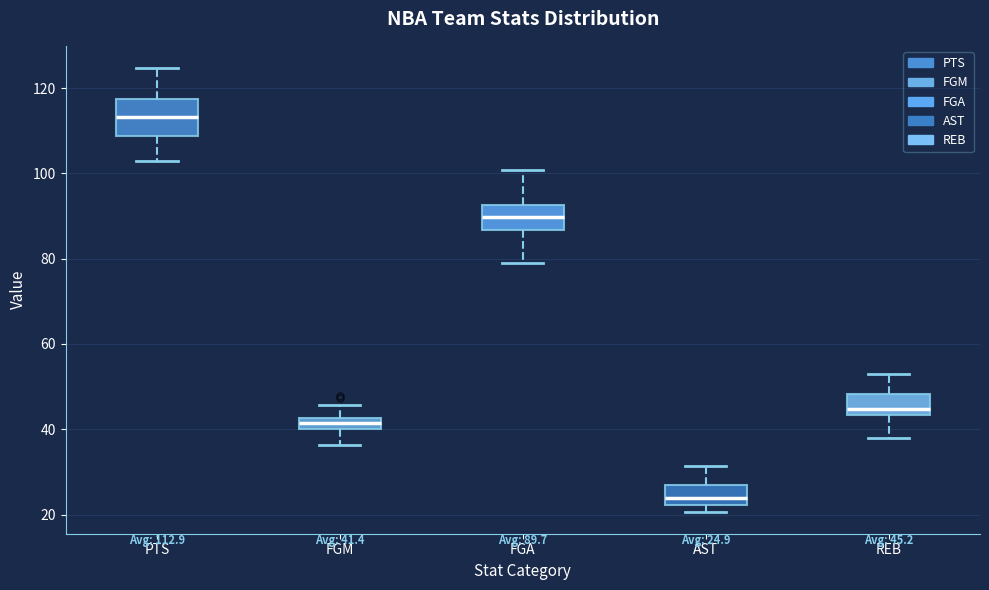

Comparing the boxes themselves (not the whiskers), which one is the tallest?

PTS